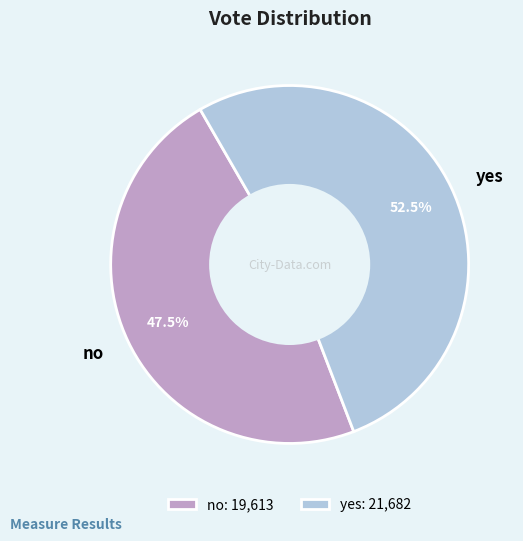

Rank the categories by value from highest to lowest.

yes, no